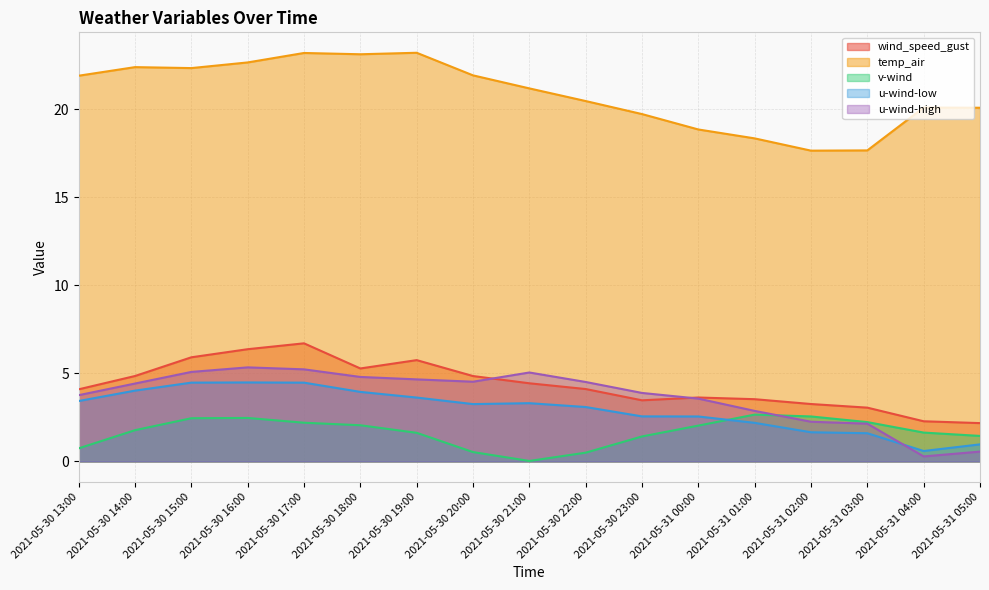

Where is the first local maximum for wind_speed_gust?

2021-05-30 17:00